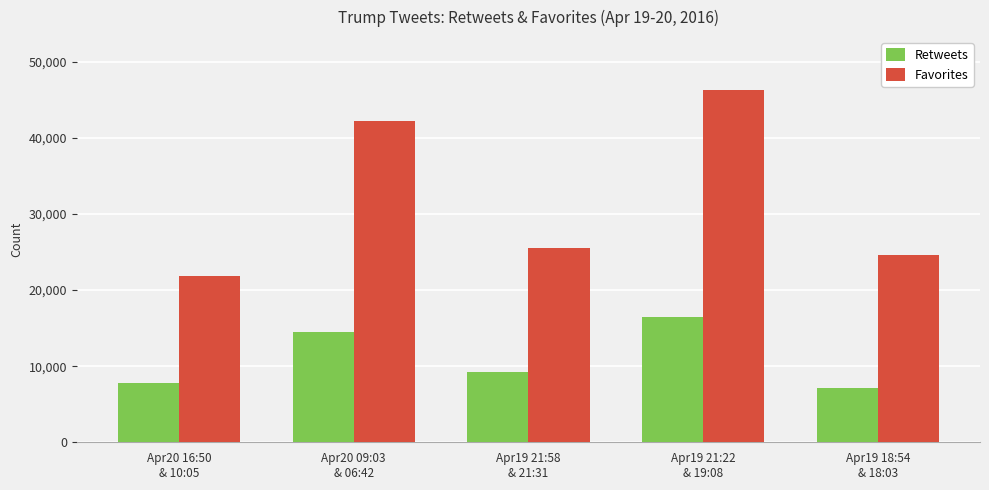

True or false: Retweets has a value of 4610 at Apr20 16:50
& 10:05.

False